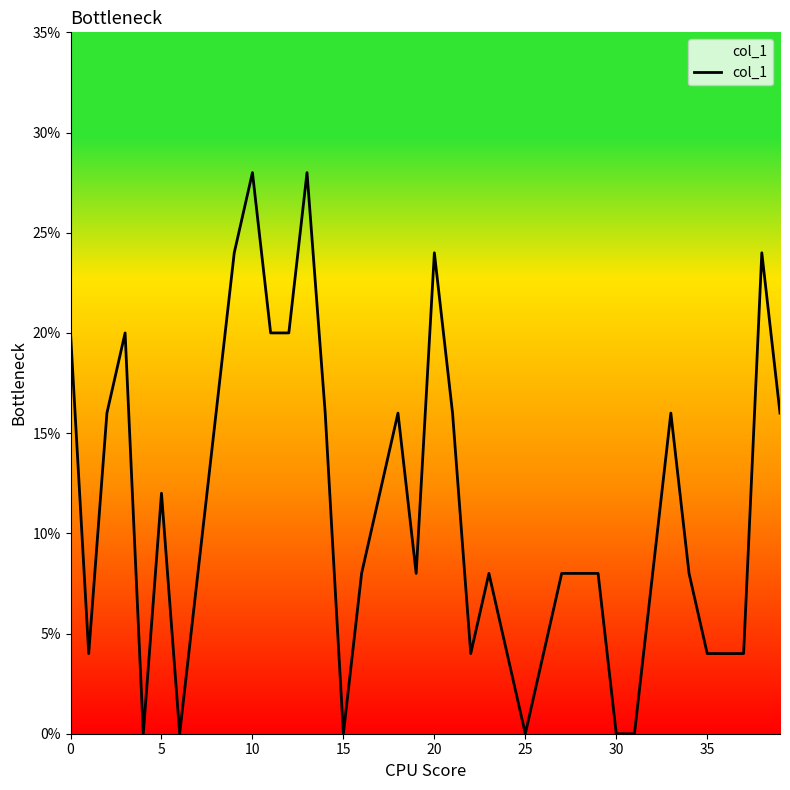

Is this an area chart (filled region under the line)?

Yes